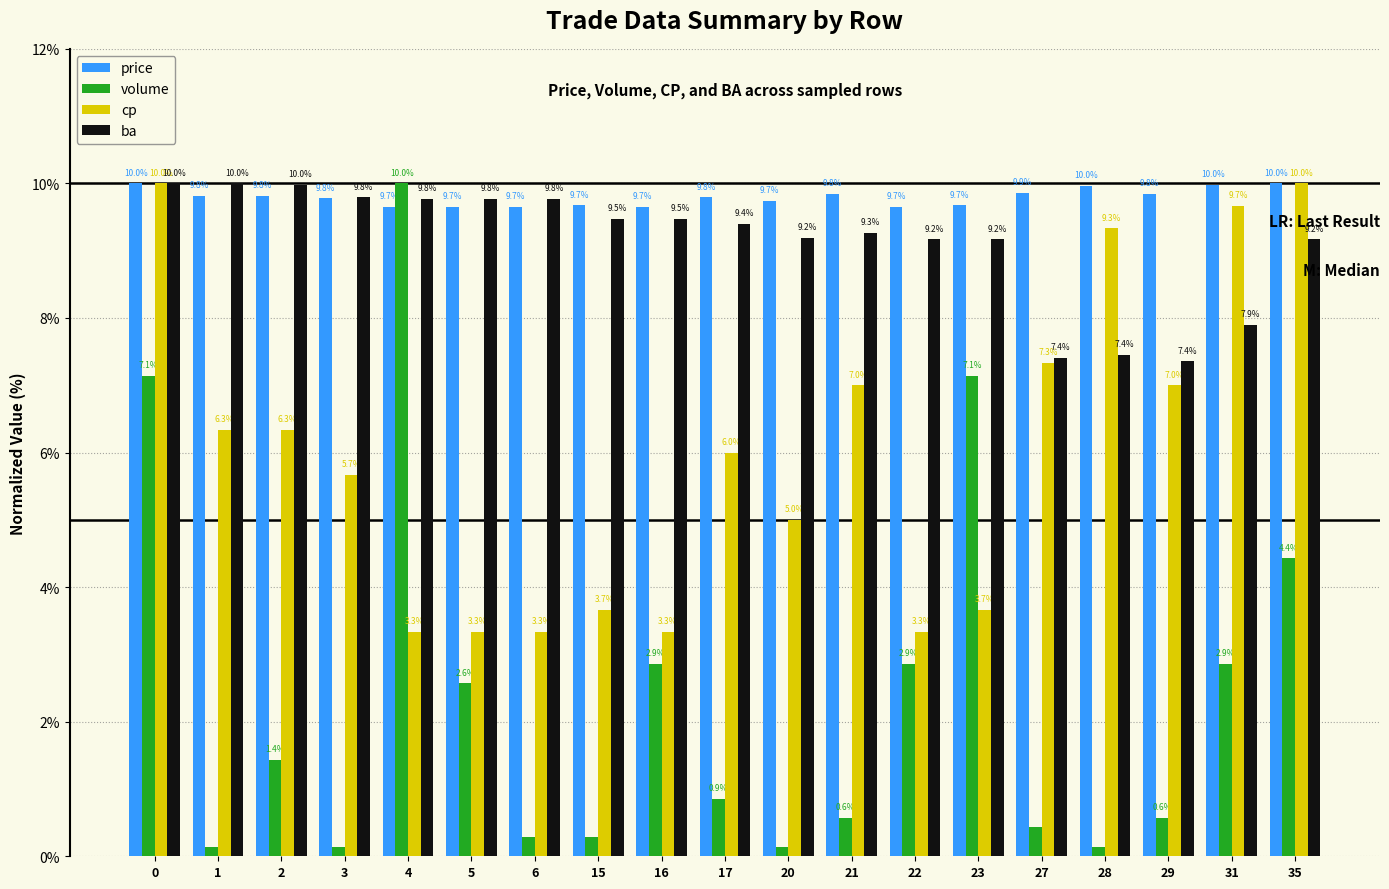

How many data points does each series have?

19